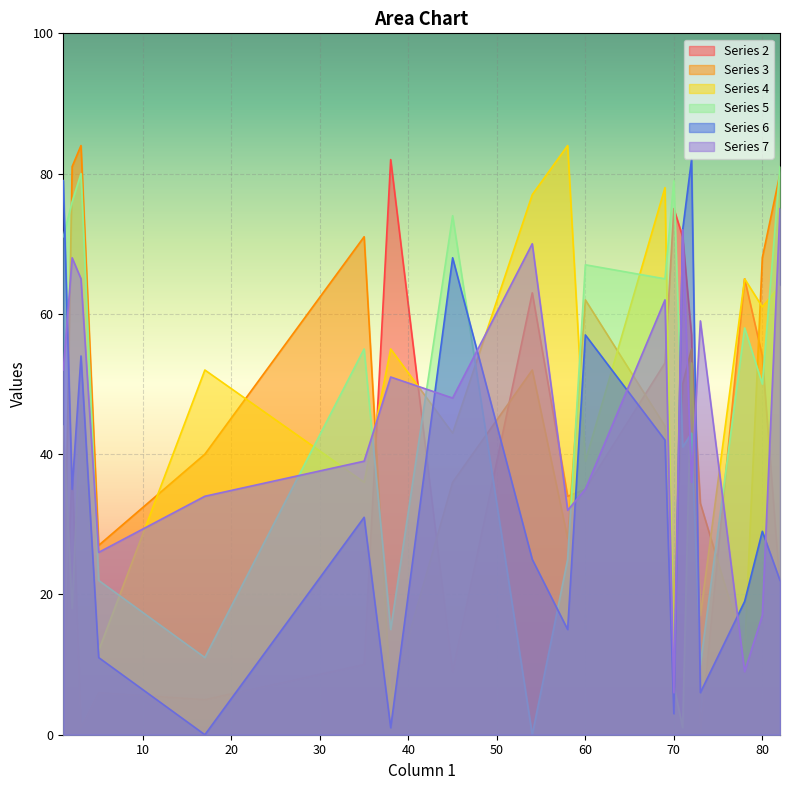

Count the number of categories in the chart.

19